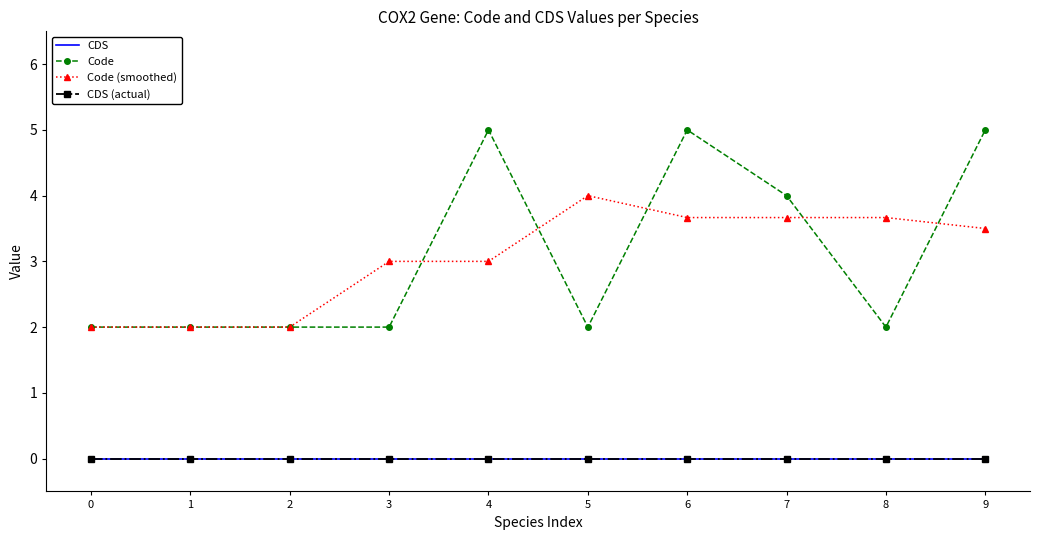

List the labels in order of CDS value, smallest first.

0, 1, 2, 3, 4, 5, 6, 7, 8, 9